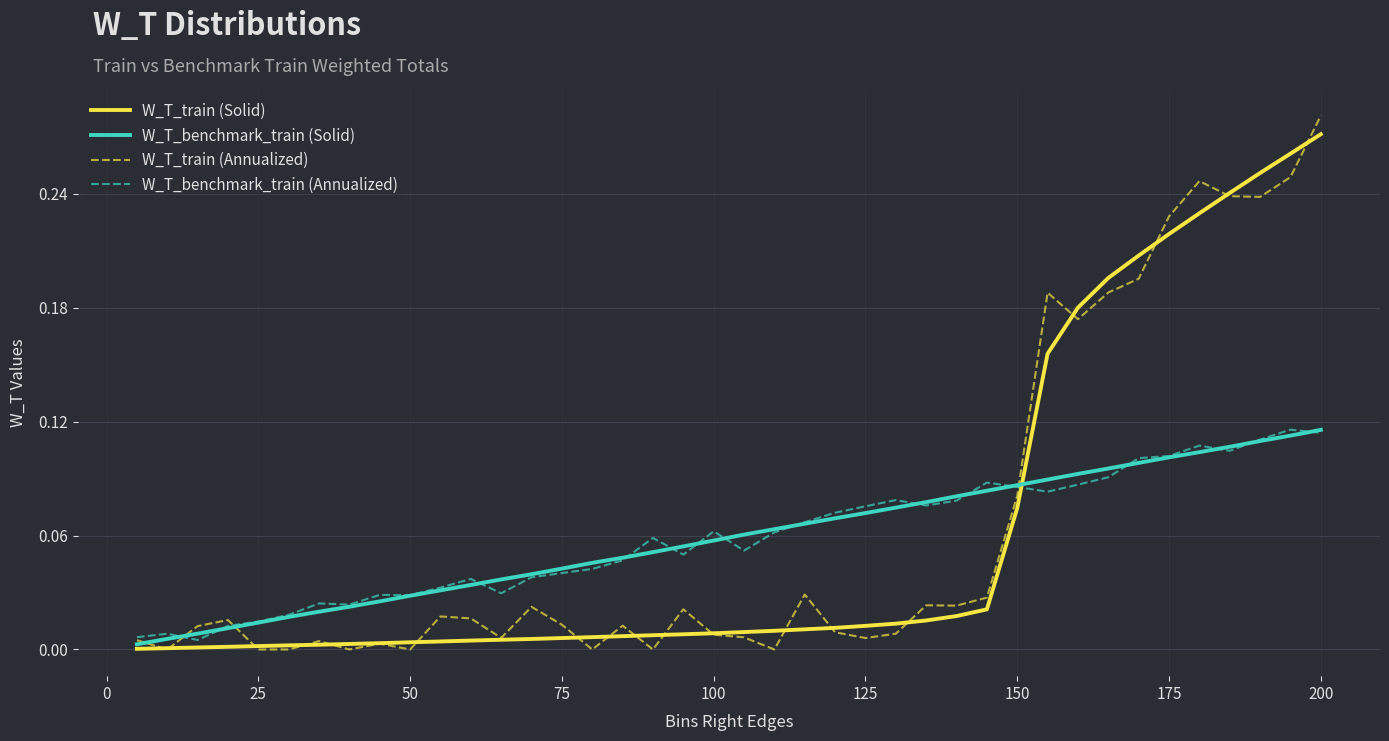

Which series ends up on top after the final intersection of W_T_benchmark_train (Annualized) and W_T_train (Solid)?

W_T_train (Solid)